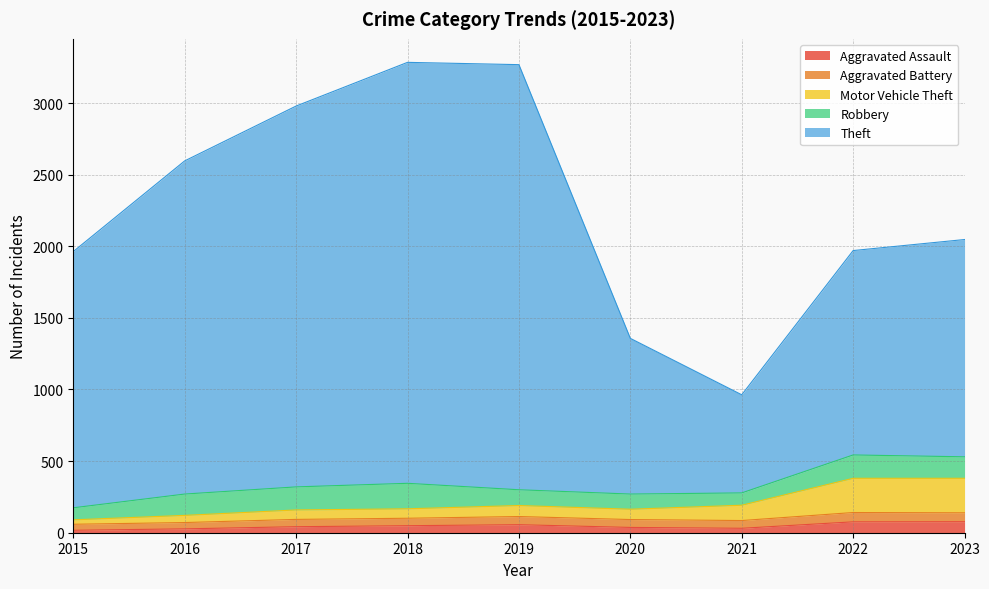

How many lines are shown in the chart?

5